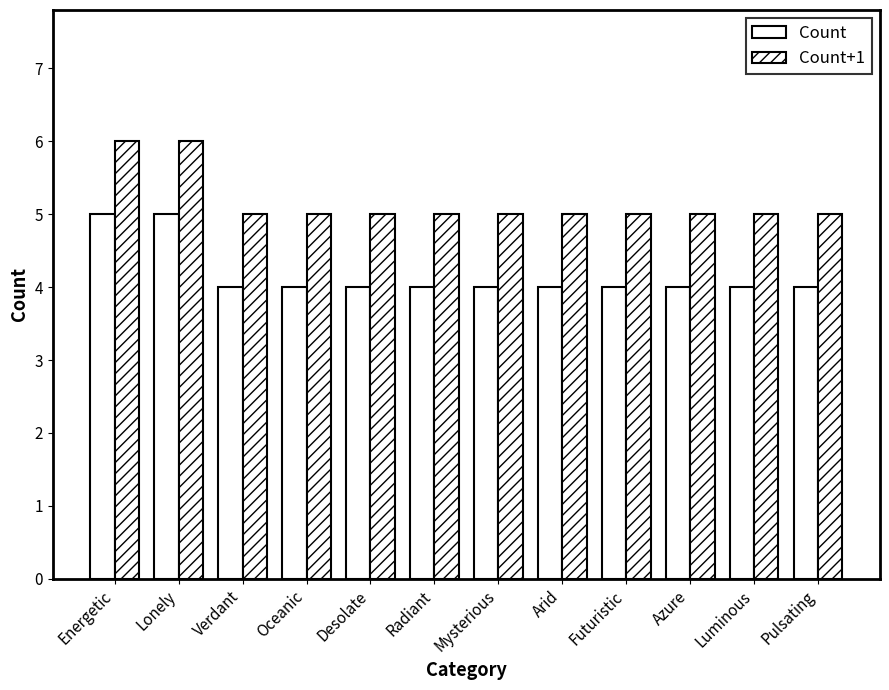

Count the number of categories in the chart.

12